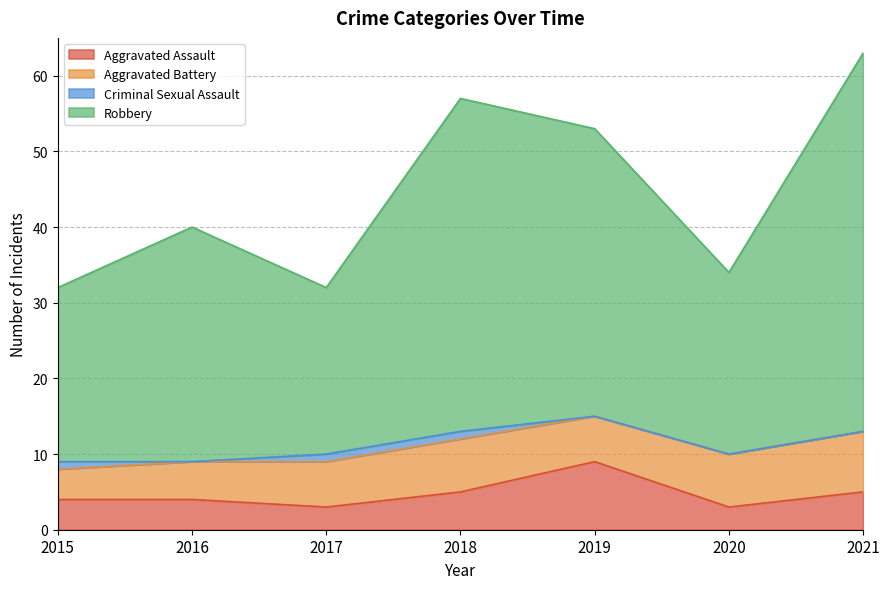

At which label does Aggravated Assault reach its peak?

2019